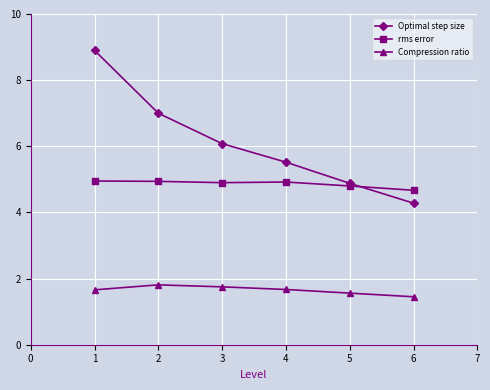

True or false: rms error and Compression ratio intersect in this chart.

False